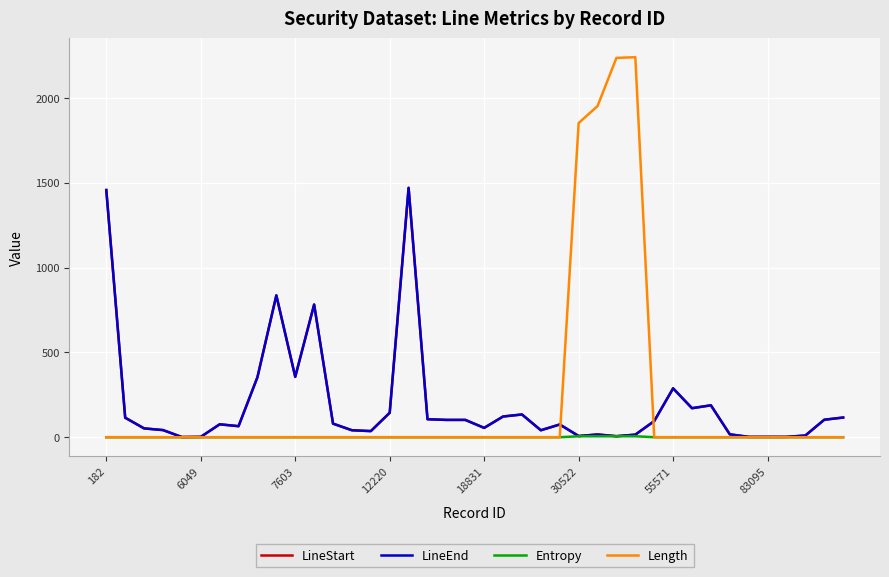

What is the lowest value of the LineEnd series?

1.0